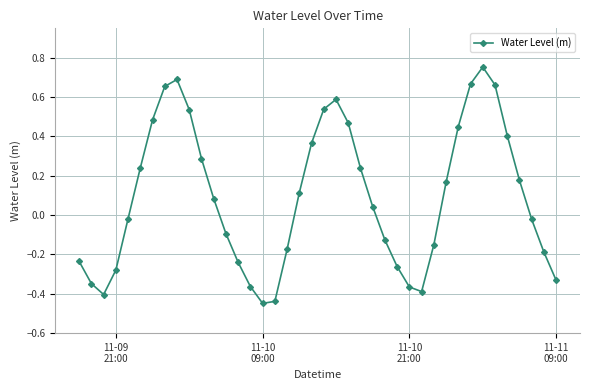

How many interior local peaks (higher than both neighbors) does the data have?

3